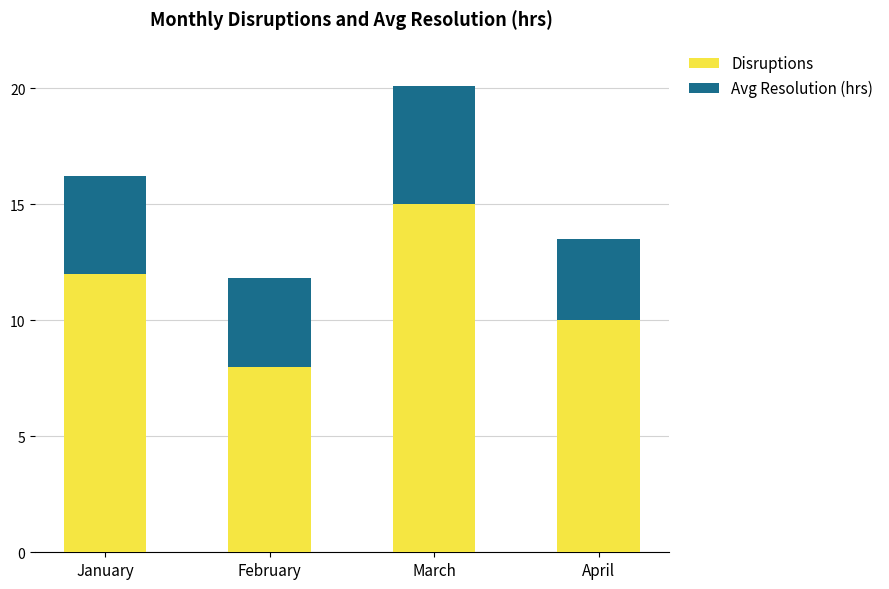

Reading right to left, transcribe the values for Disruptions.

10.0	15.0	8.0	12.0